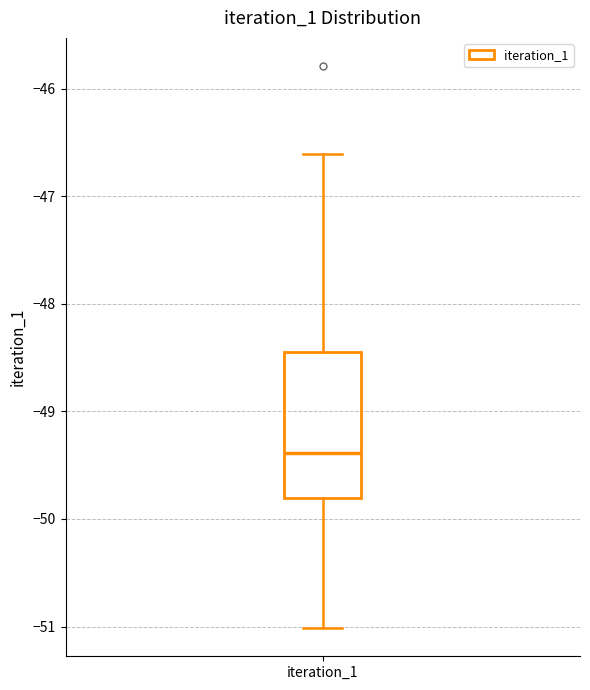

Read this box plot against the y-axis: the position of the median line, the range covered by the box, and the ends of both whiskers. The values are not printed on the chart, so give them approximately, as read against the axis.

median -49.4, box -49.8 to -48.4, whiskers -51.0 to -46.6